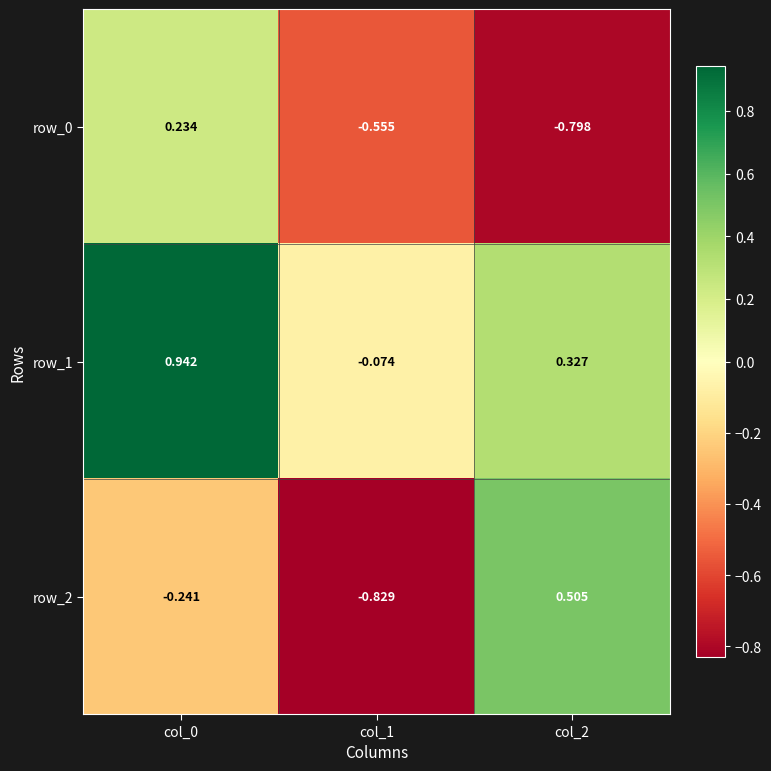

At which category is the sum across all series the highest?

col_0